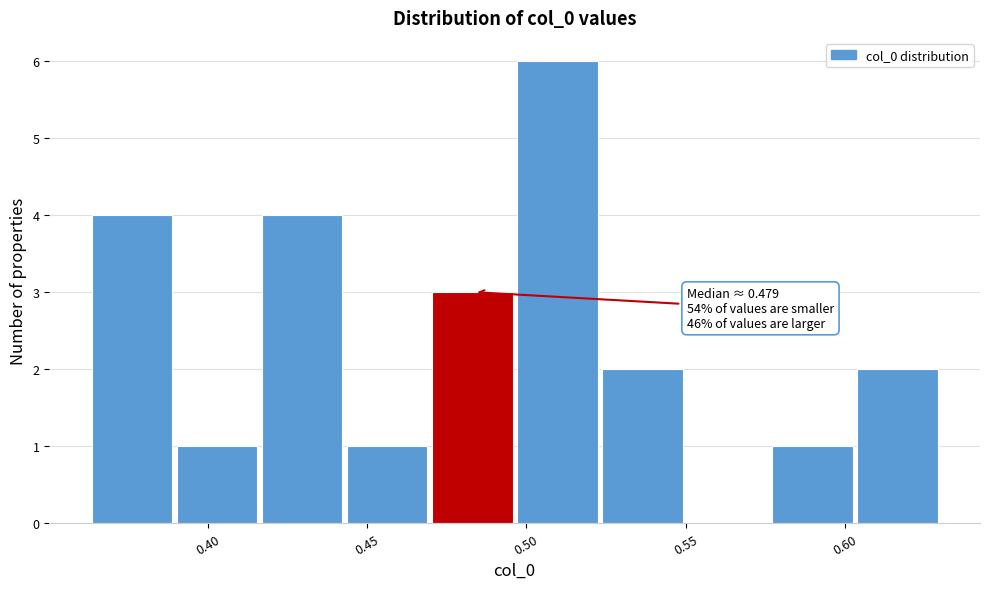

Which range on the x-axis has the tallest bar?

0.495 to 0.525